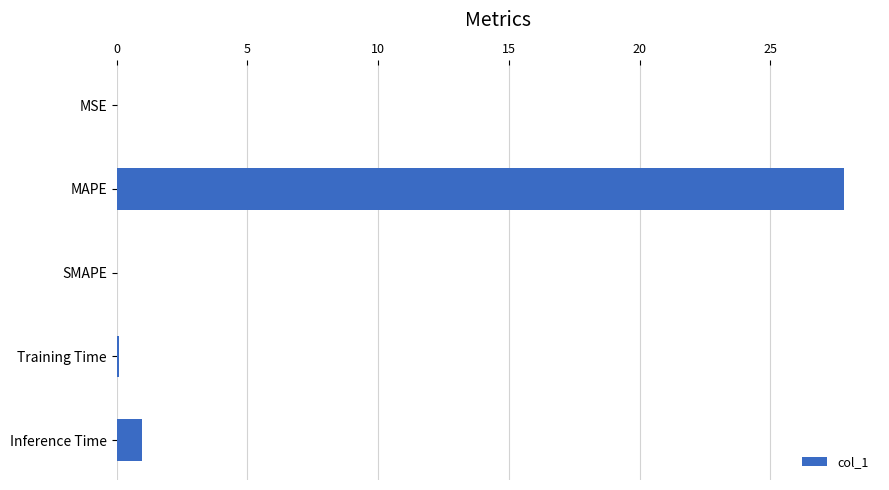

Where is the data nearest to the value 13?

Inference Time